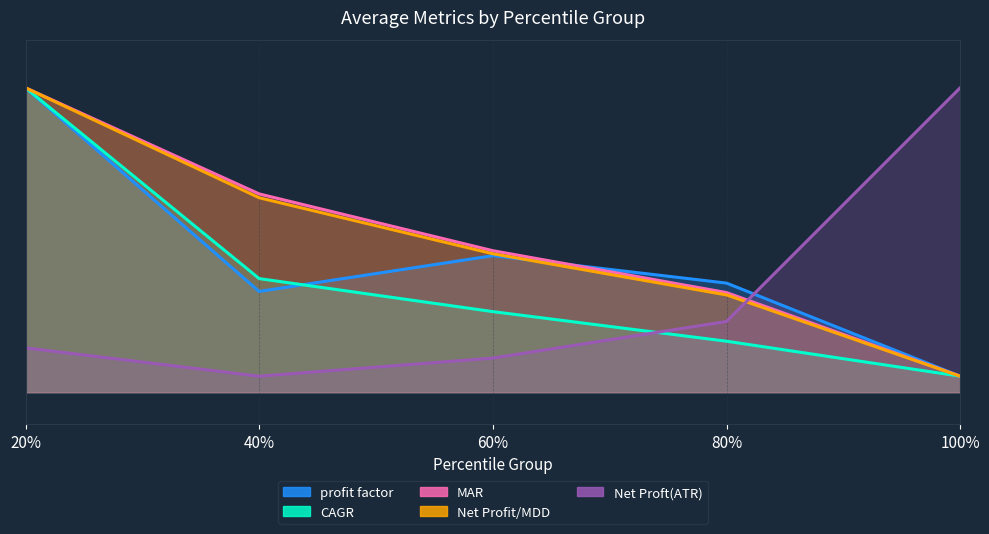

What is the maximum value for Net Proft(ATR)?

9.5